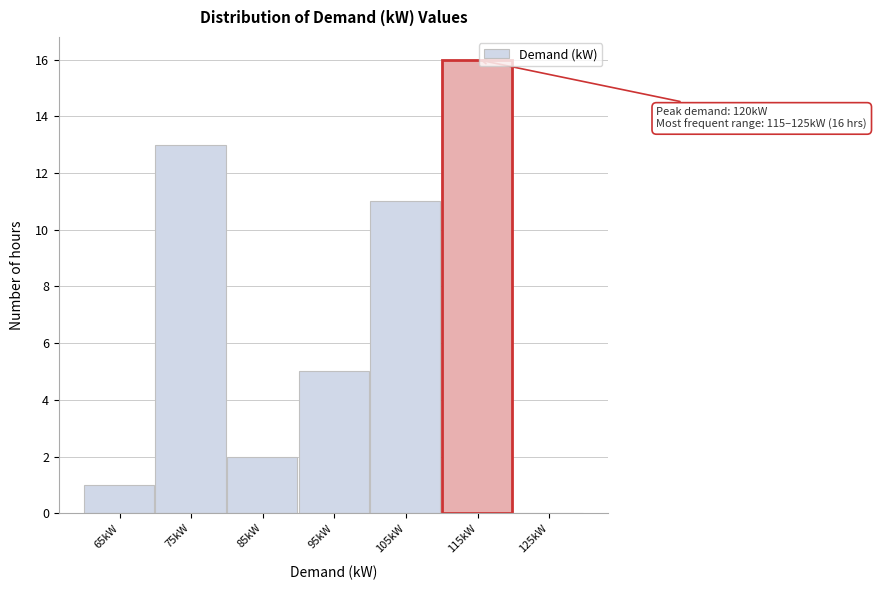

Reading right to left, transcribe all the data shown in this chart.

125kW=0	115kW=16	105kW=11	95kW=5	85kW=2	75kW=13	65kW=1